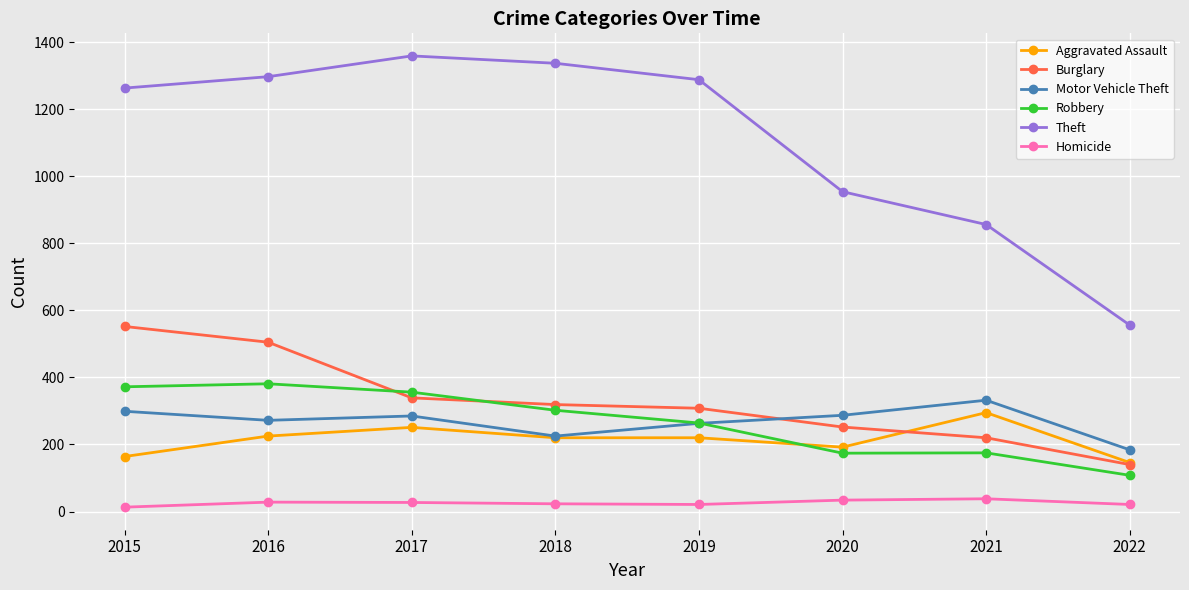

True or false: Motor Vehicle Theft has a value of 287 at 2020.

True